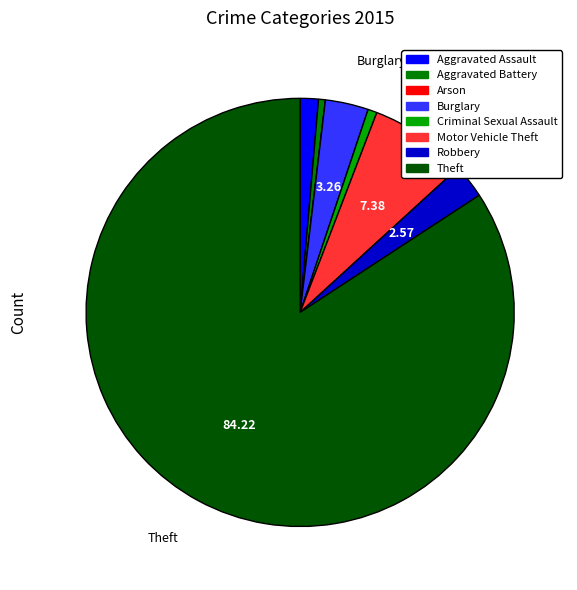

Is there a majority slice in this chart?

Yes